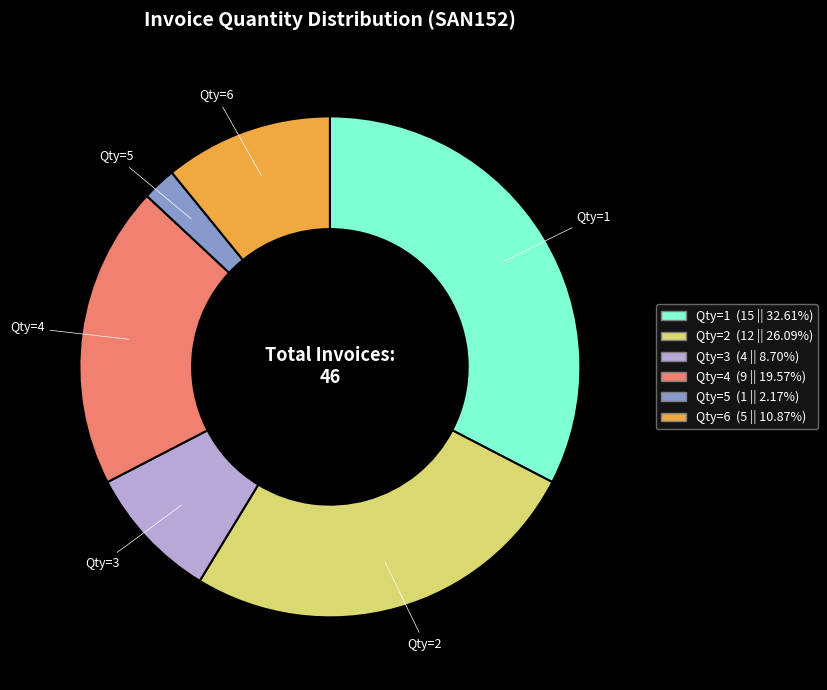

Does any single category account for the majority?

No